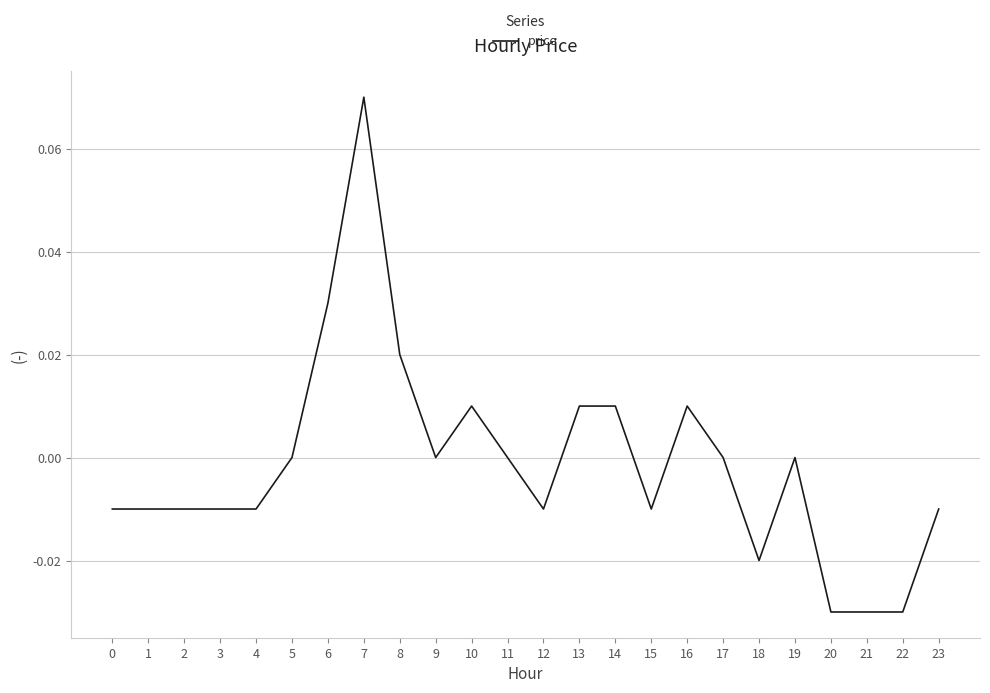

Which has a higher value, 20 or 11?

11